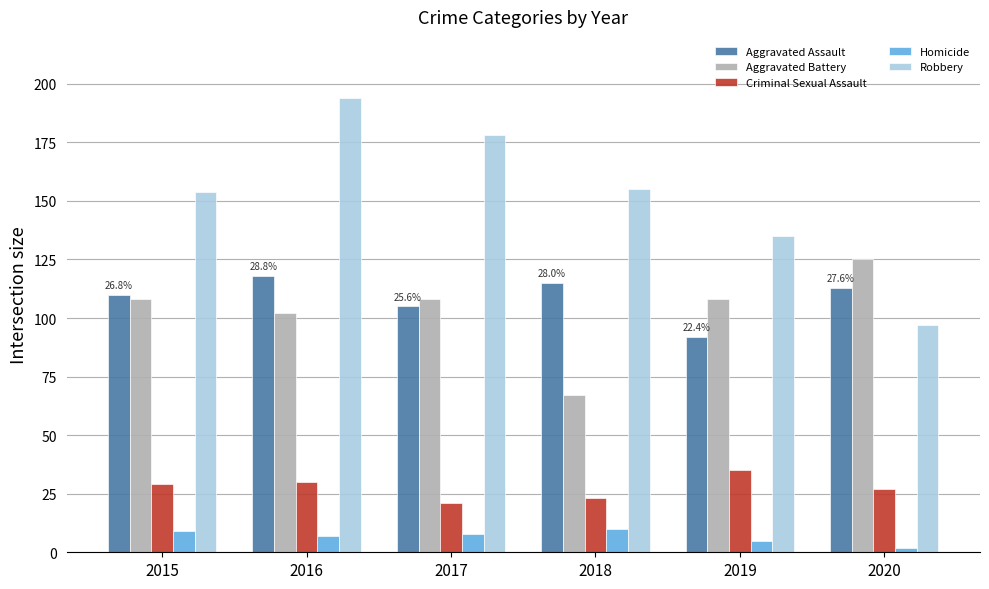

What is the difference between the highest and lowest values at 2017?

170